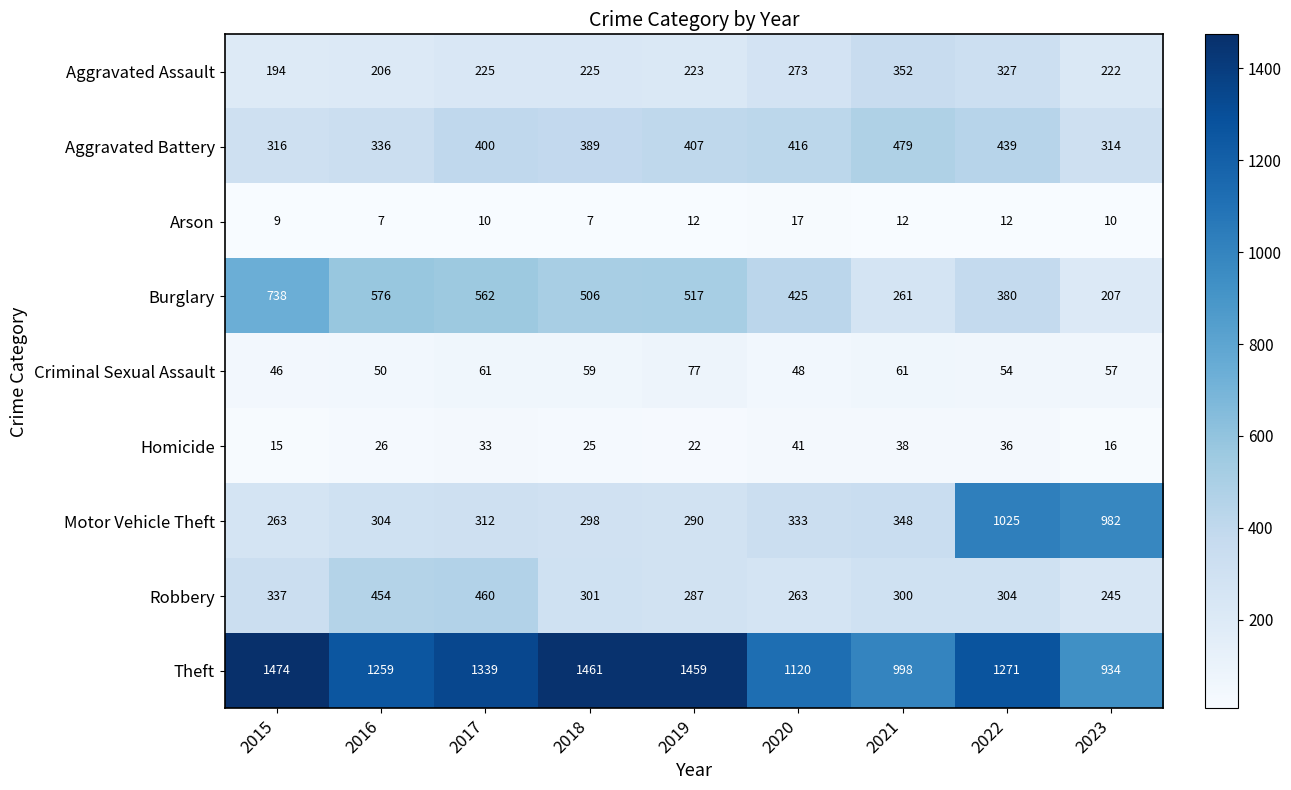

What is the difference between the Aggravated Battery values at 2023 and 2018?

75